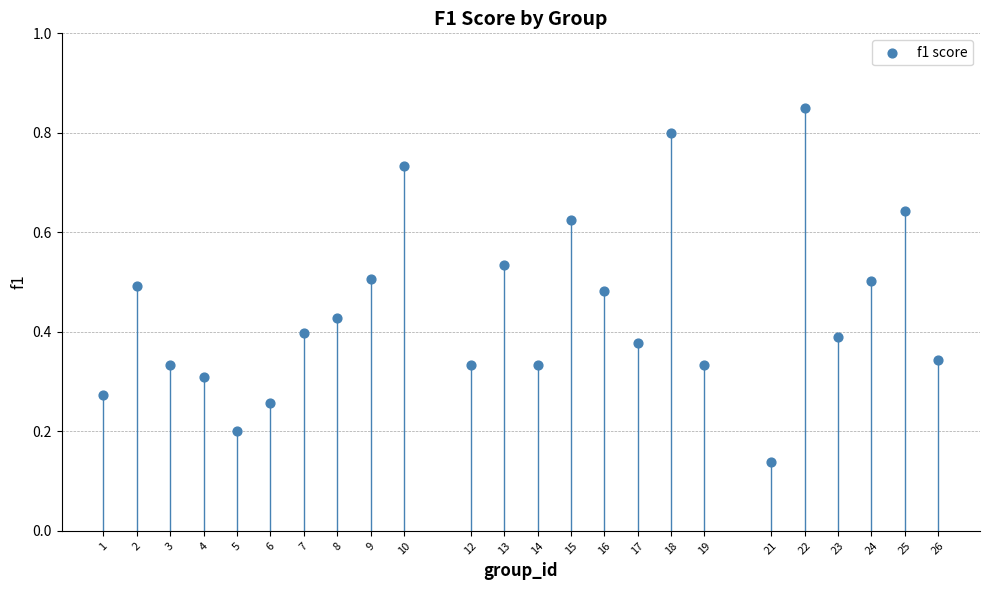

What is the range of X values (max minus min)?

25.0